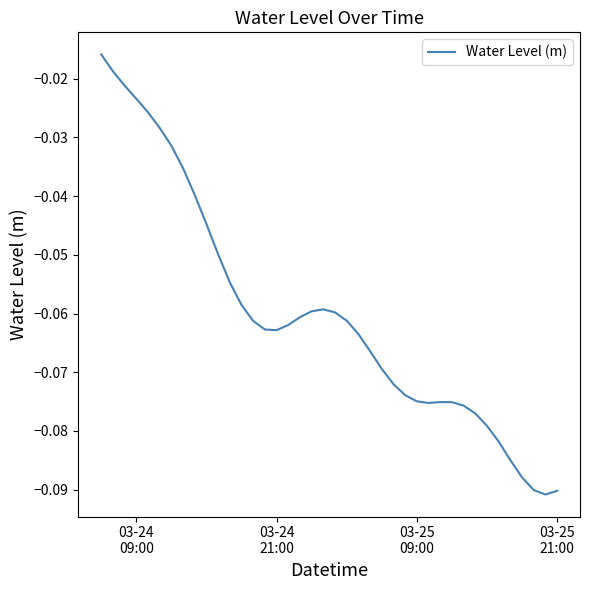

At which category does the data reach its first local valley?

03-24 21:00